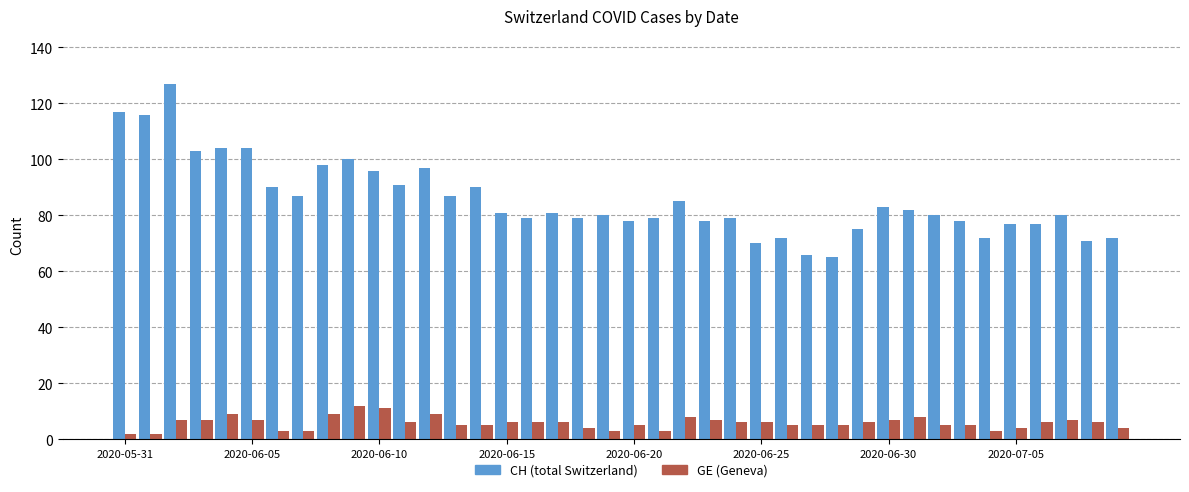

Which series has the largest range (max minus min)?

CH (total Switzerland)